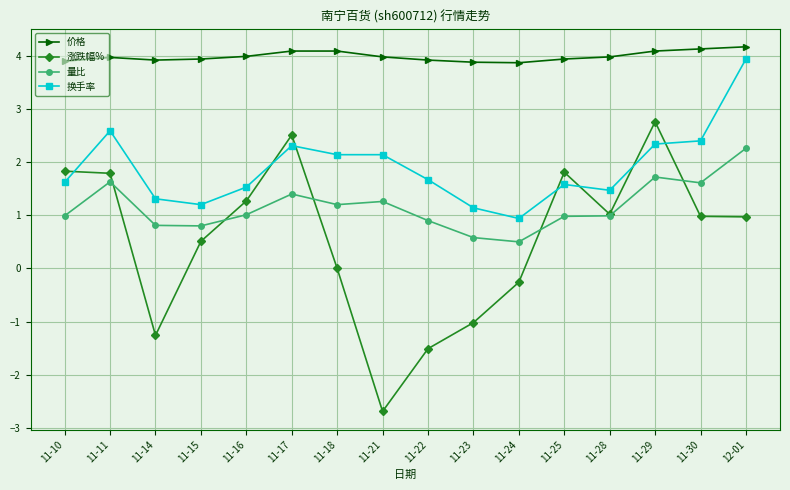

The 量比 series shows 2.3 at 12-01. True or false?

True